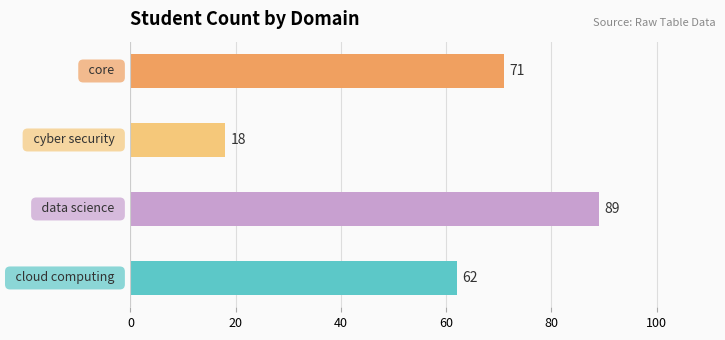

What is the average value?

60